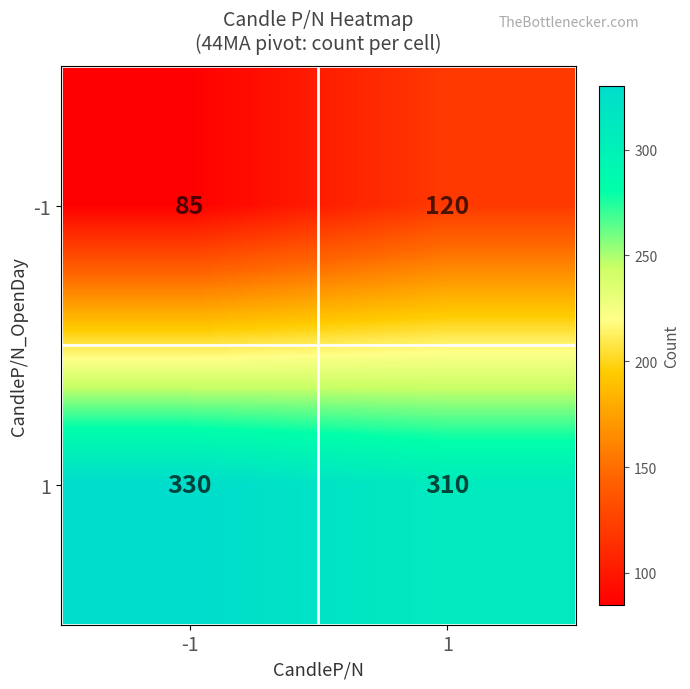

What is the difference between the -1 values at -1 and 1?

35